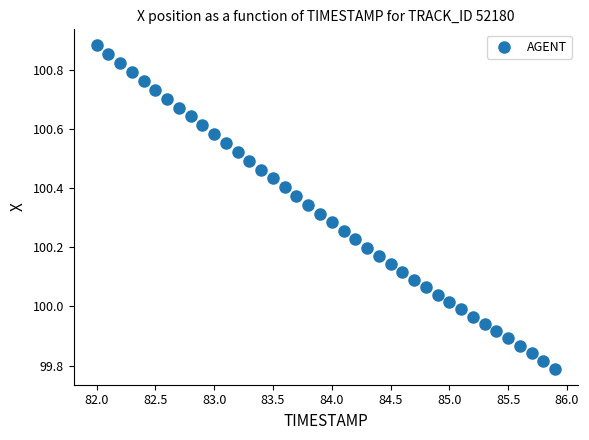

What is the range of X values (max minus min)?

3.9